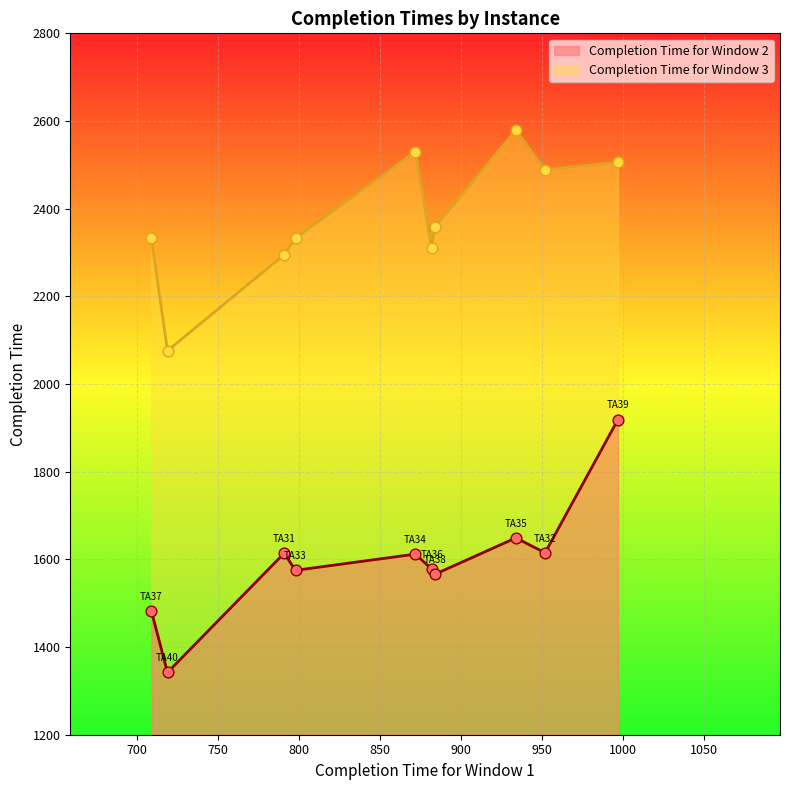

Which series contains the lowest Y value?

Completion Time for Window 2